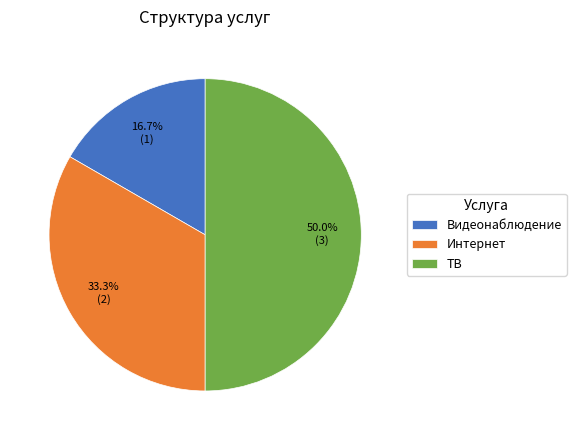

To the nearest percent, what is the average slice percentage?

33%